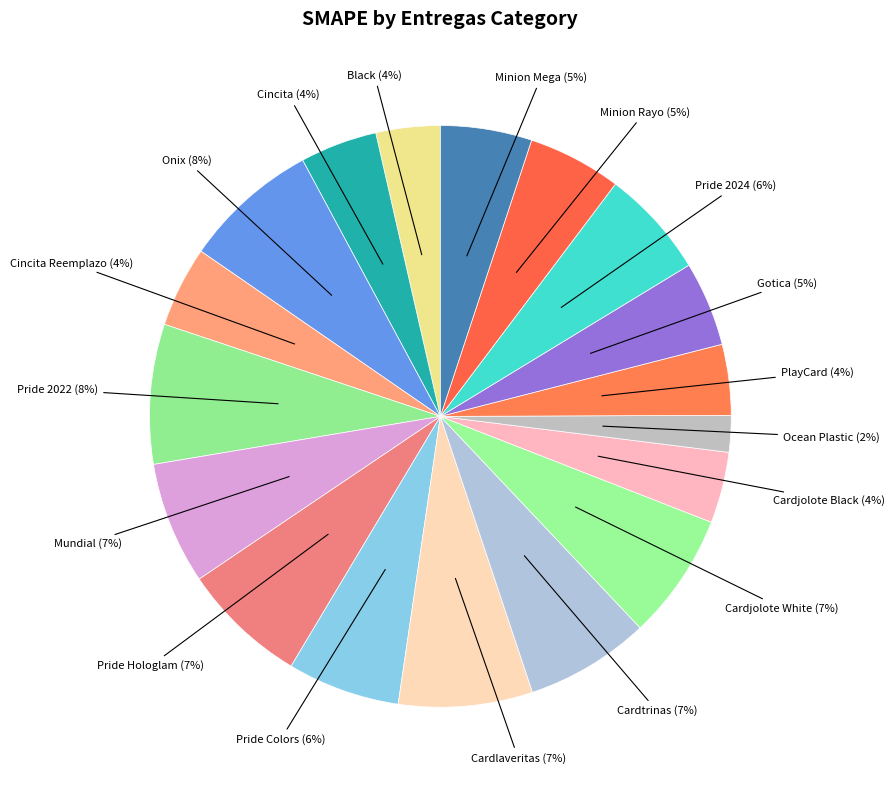

How many segments does this pie chart have?

18